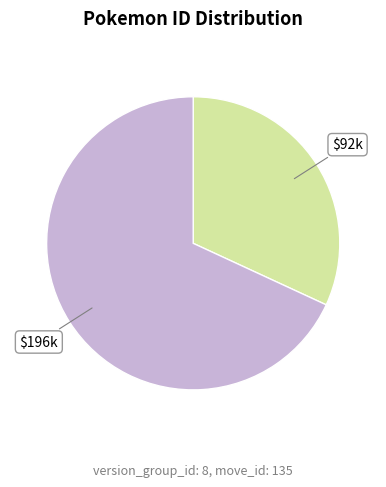

Is there a majority slice in this chart?

Yes